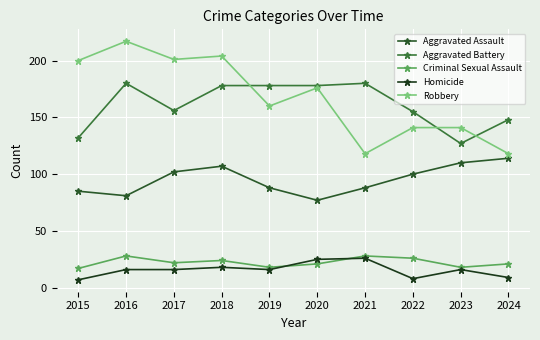

Which series has the largest range (max minus min)?

Robbery